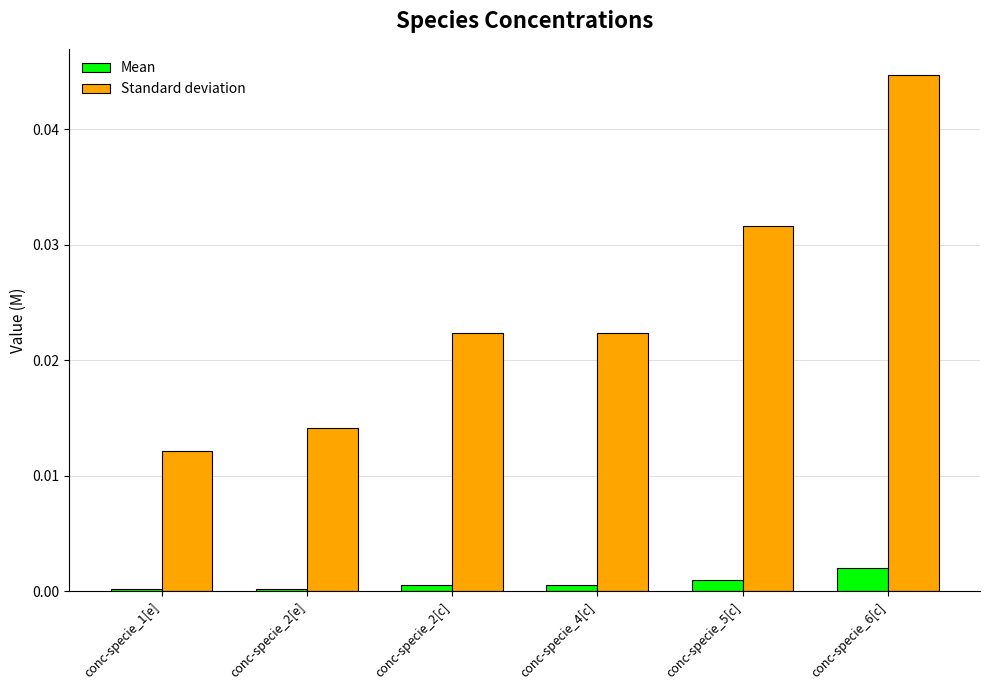

True or false: Standard deviation has a value of 0.0 at conc-specie_1[e].

True